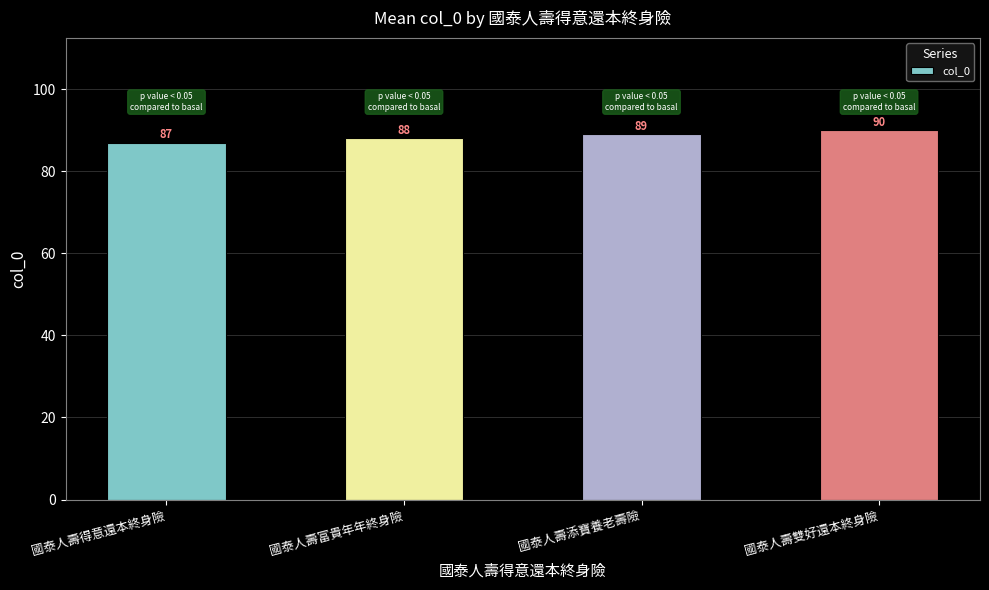

List the labels in order of value, largest first.

國泰人壽雙好還本終身險, 國泰人壽添寶養老壽險, 國泰人壽富貴年年終身險, 國泰人壽得意還本終身險